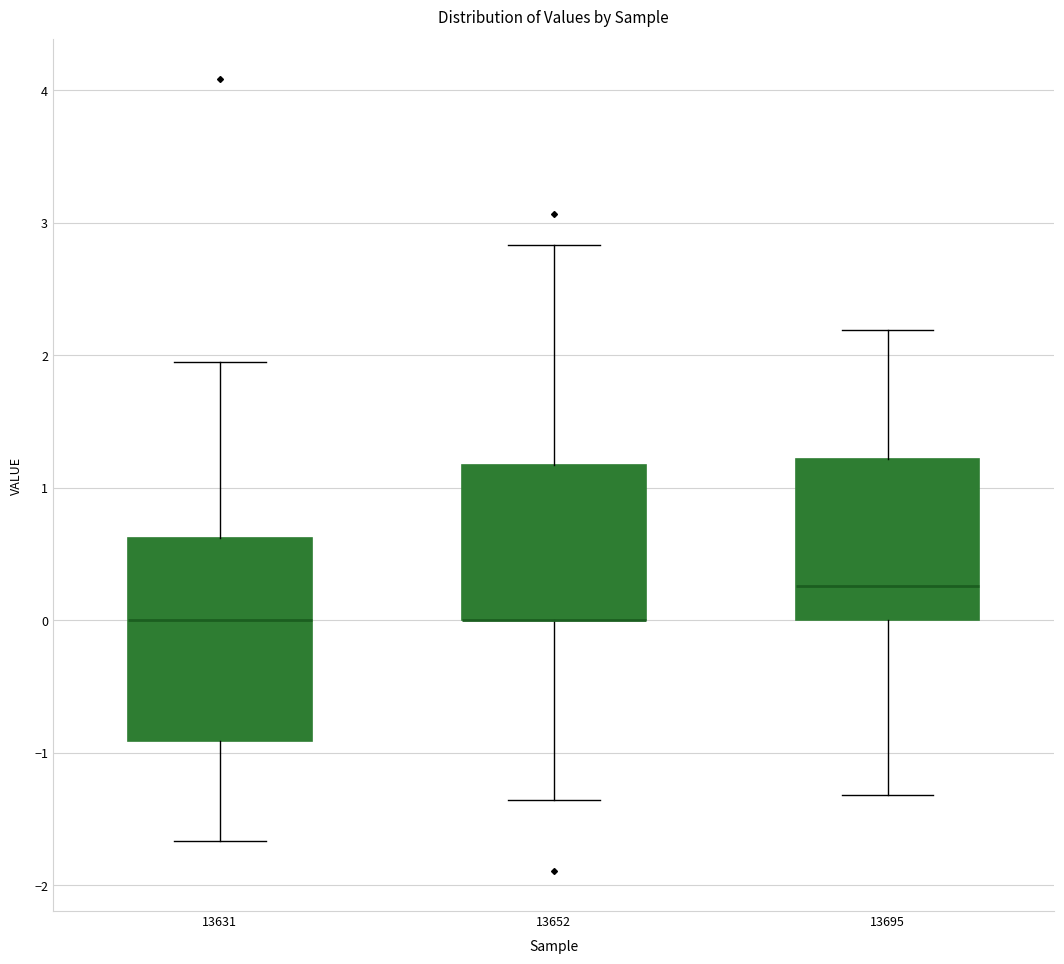

Reading left to right, read every box against the y-axis: the position of its median line, the range the box covers, and the ends of its whiskers. The values are not printed on the chart, so give them approximately, as read against the axis.

13631: median 0.0, box -0.9 to 0.6, whiskers -1.7 to 1.9
13652: median 0.0 (drawn on the box's lower edge), box 0.0 to 1.2, whiskers -1.4 to 2.8
13695: median 0.3, box 0.0 to 1.2, whiskers -1.3 to 2.2